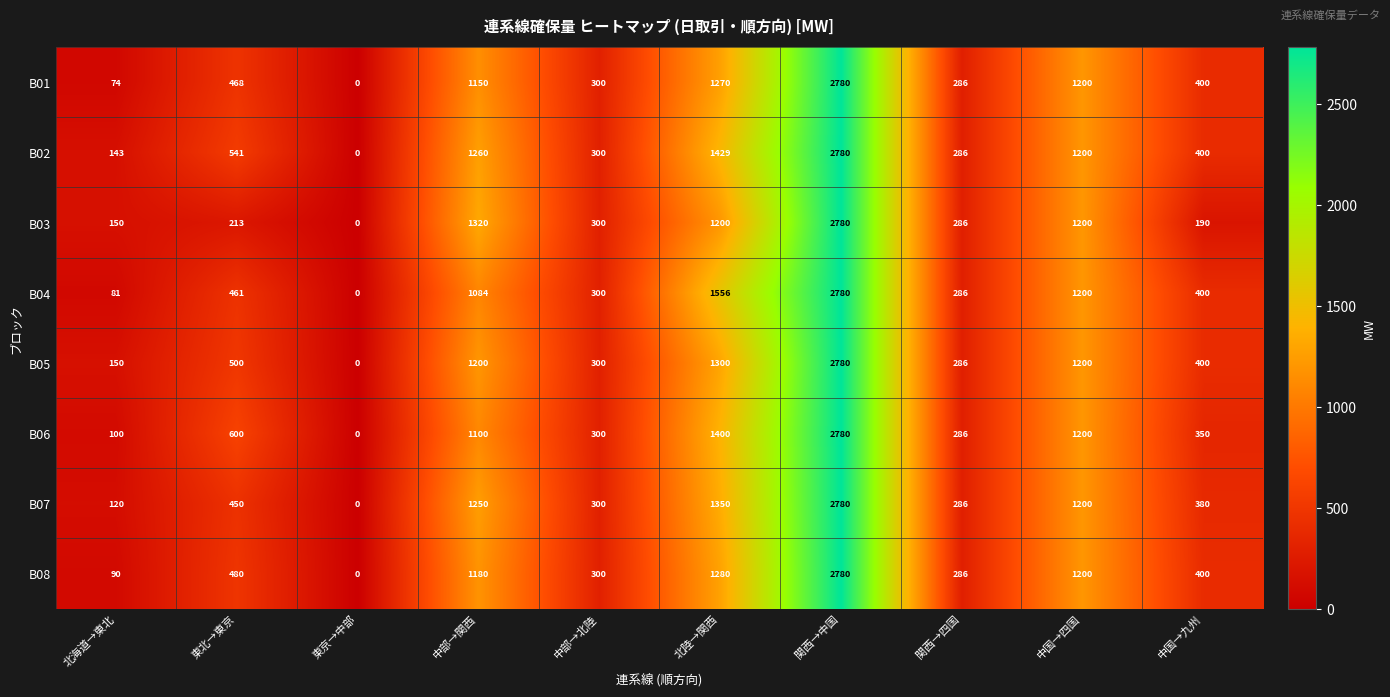

What is the difference between the highest and lowest values at 中部→関西?

236